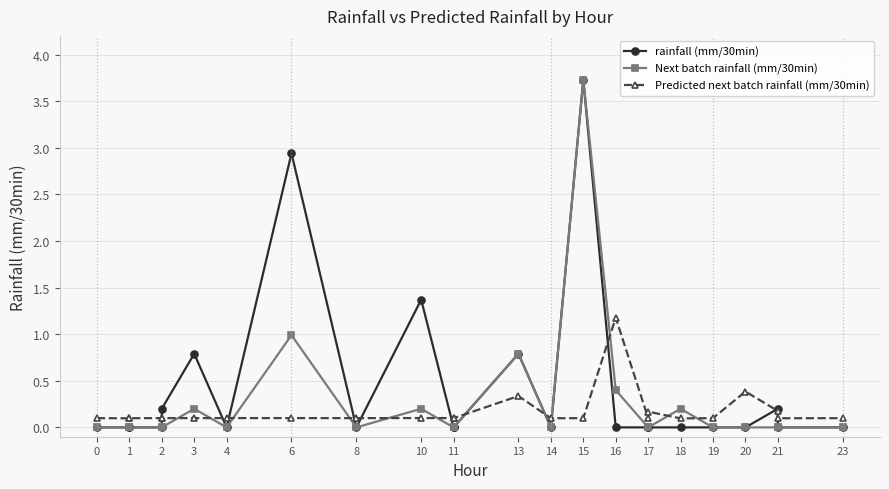

Between which two adjacent categories do Next batch rainfall (mm/30min) and Predicted next batch rainfall (mm/30min) first intersect?

2 and 3